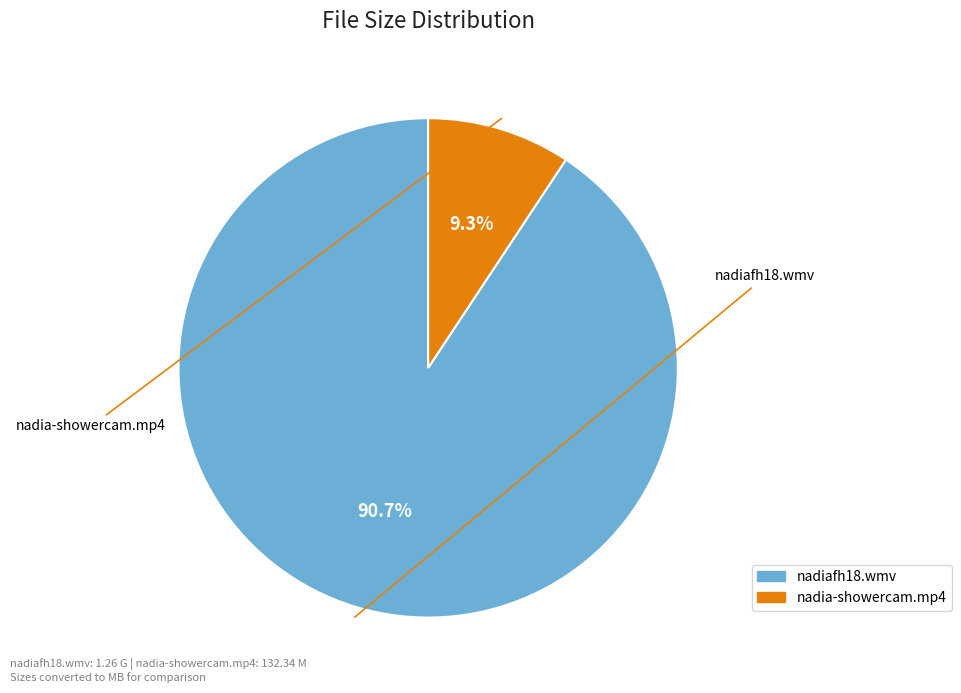

Which slice is the smallest?

nadia-showercam.mp4